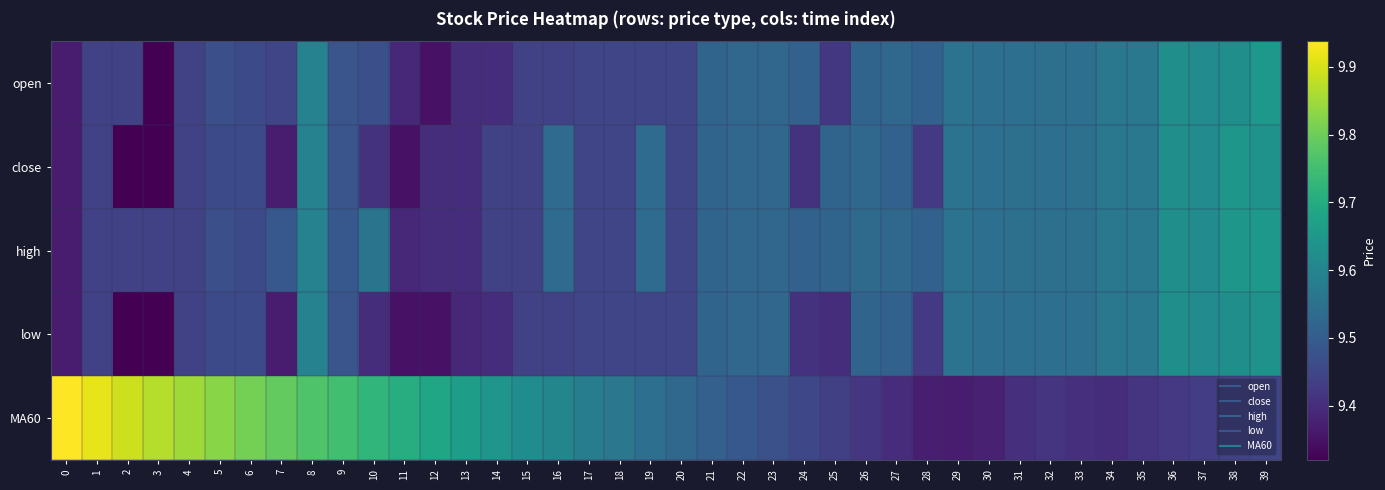

Which series has the widest spread of values?

MA60